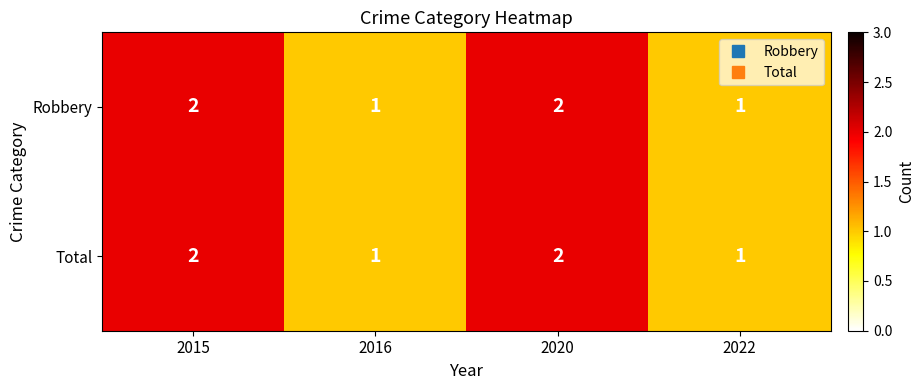

Is it true that Robbery equals 1 at 2016?

True